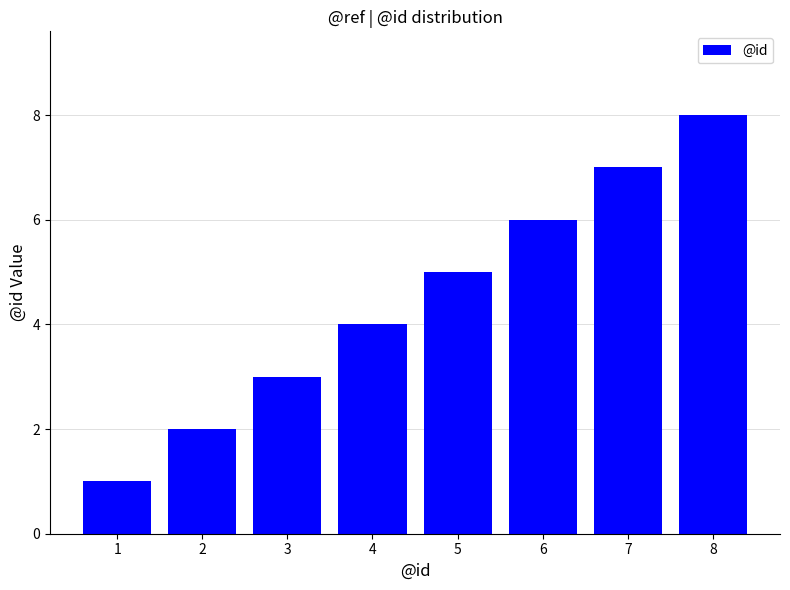

What is the value of the 6th bar from the left?

6